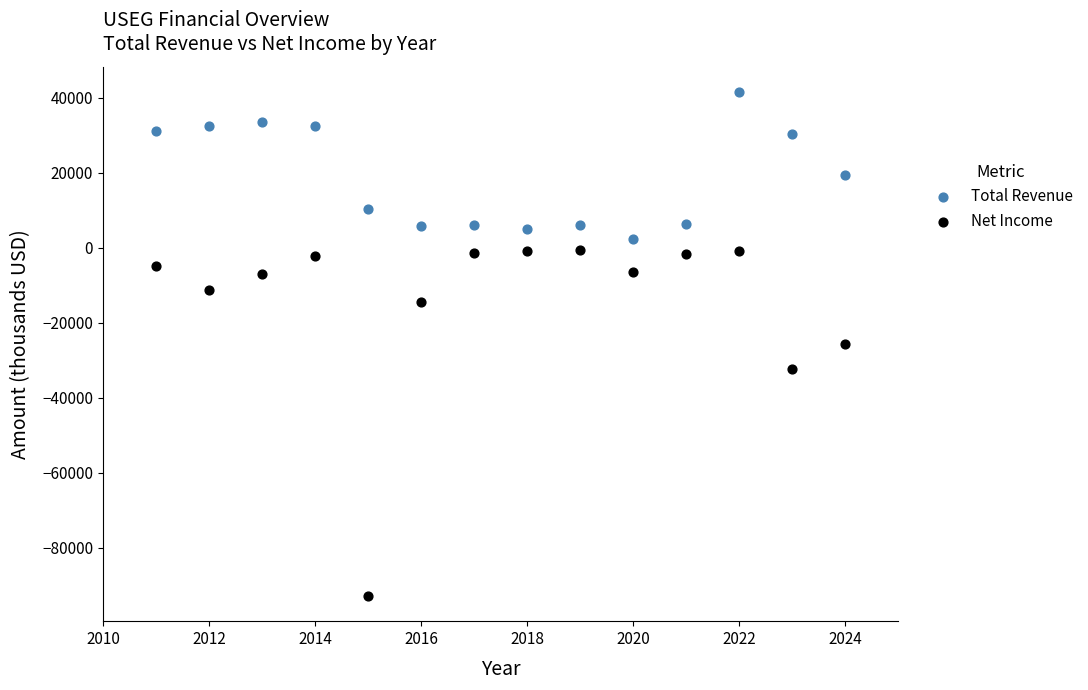

Which series has the widest spread of Y values?

Net Income